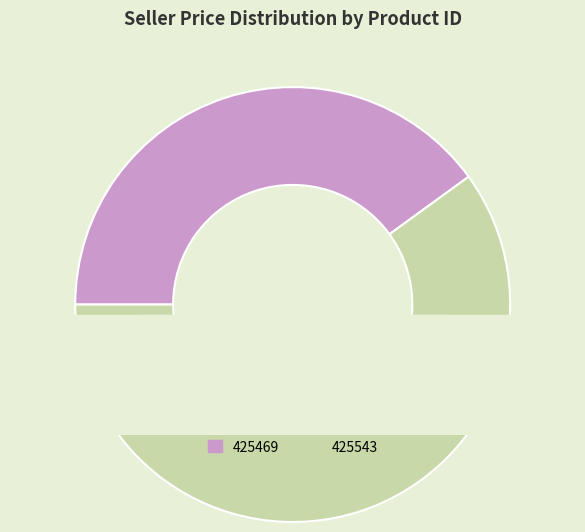

How many segments does this pie chart have?

2